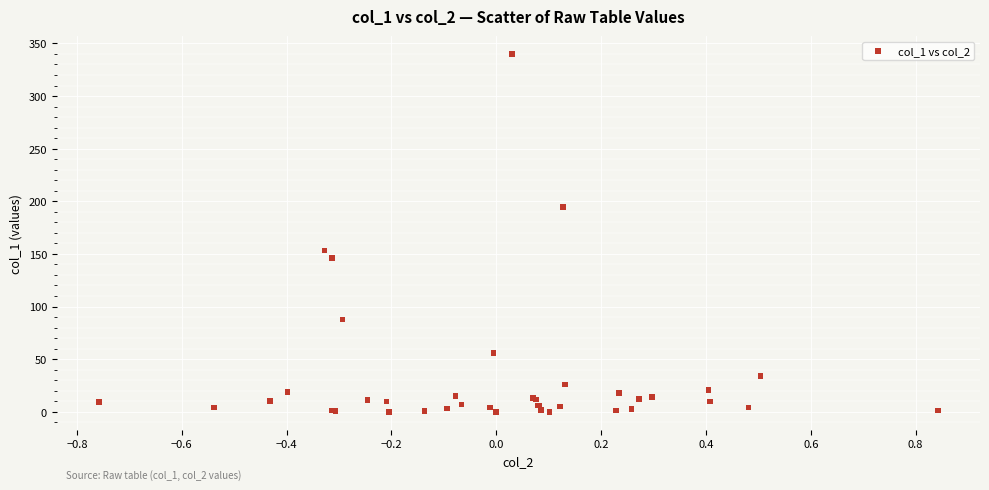

What Y value in the scatter plot is closest to 170?

153.4